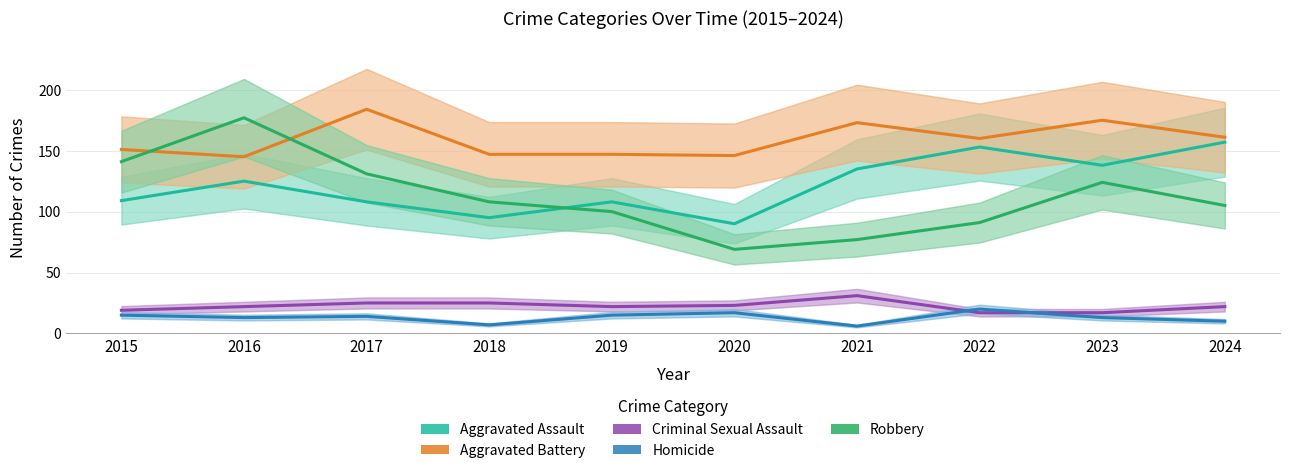

Which category has the lowest value across all series?

2021